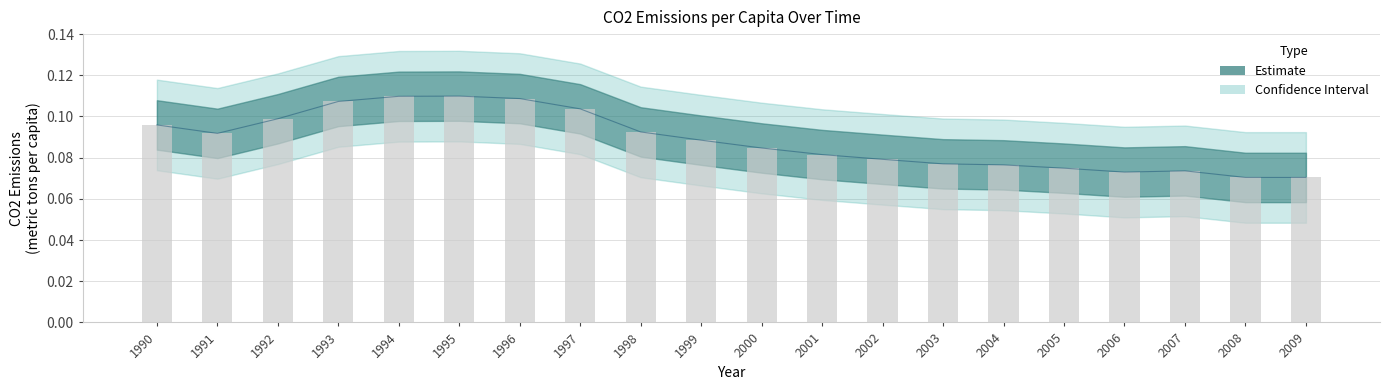

Rank the categories by value from lowest to highest.

2008, 2009, 2006, 2007, 2005, 2004, 2003, 2002, 2001, 2000, 1999, 1991, 1998, 1990, 1992, 1997, 1993, 1996, 1994, 1995